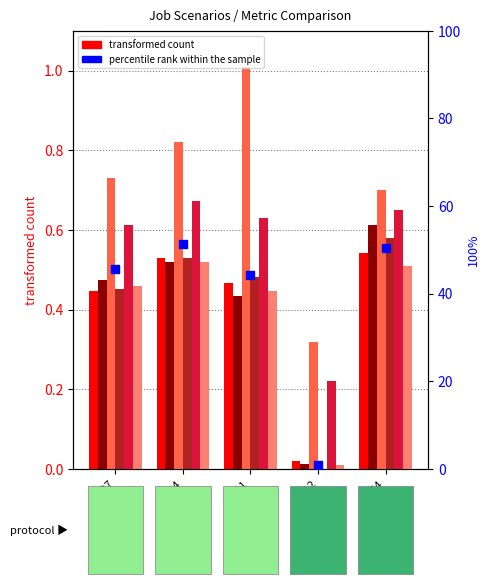

What is the total value across all series at B14?

3.6